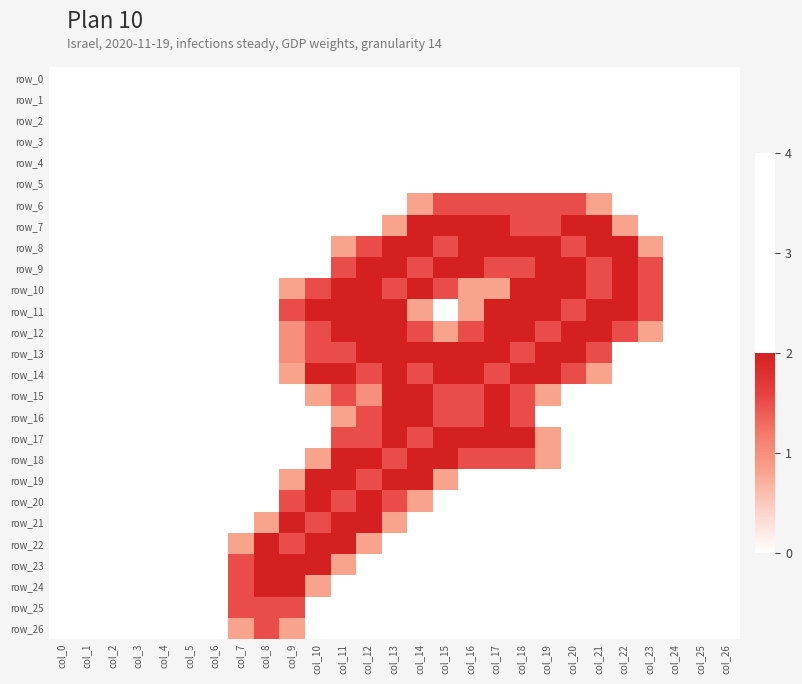

At which category is the sum across all series the highest?

col_13